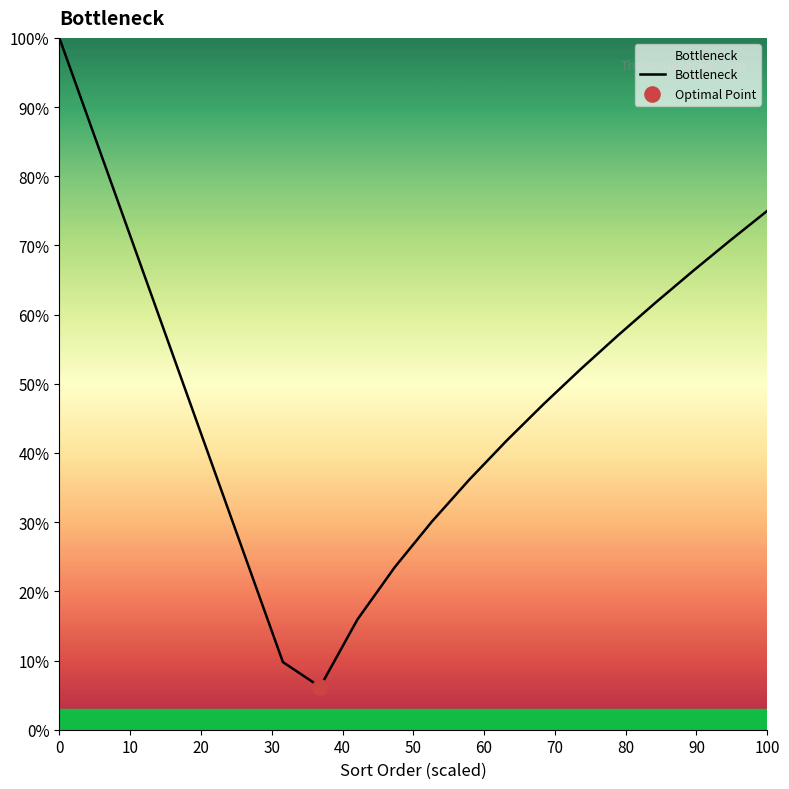

What is the difference between the maximum and minimum values?

93.8